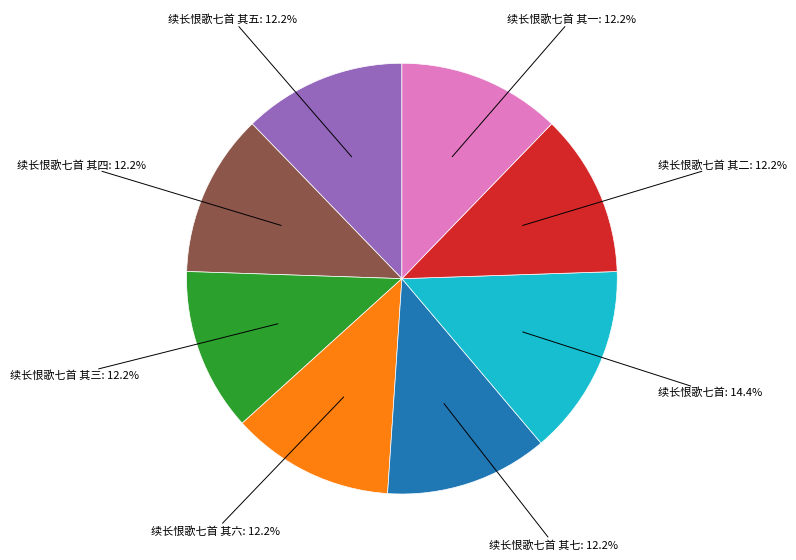

Is there a majority slice in this chart?

No